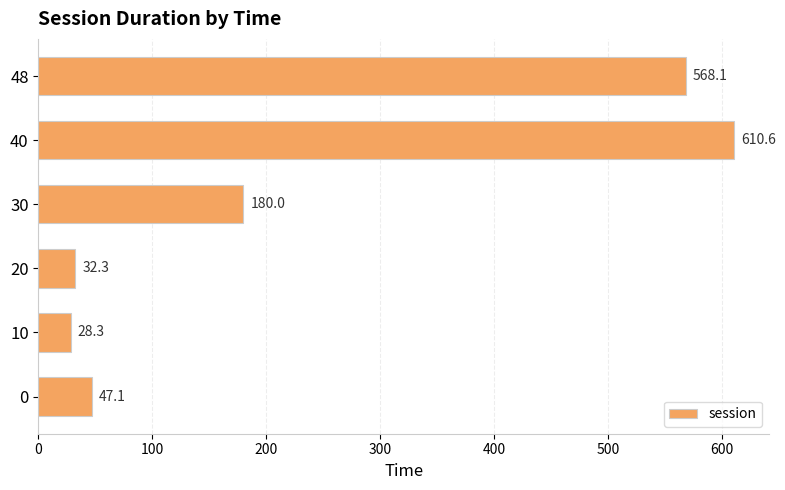

Reading bottom to top, transcribe all the data shown in this chart.

47.1	28.3	32.3	180.0	610.6	568.1